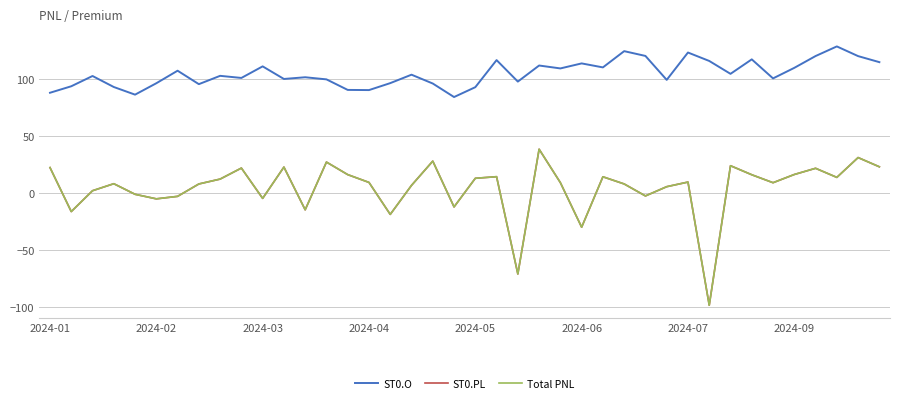

How many lines are shown in the chart?

3